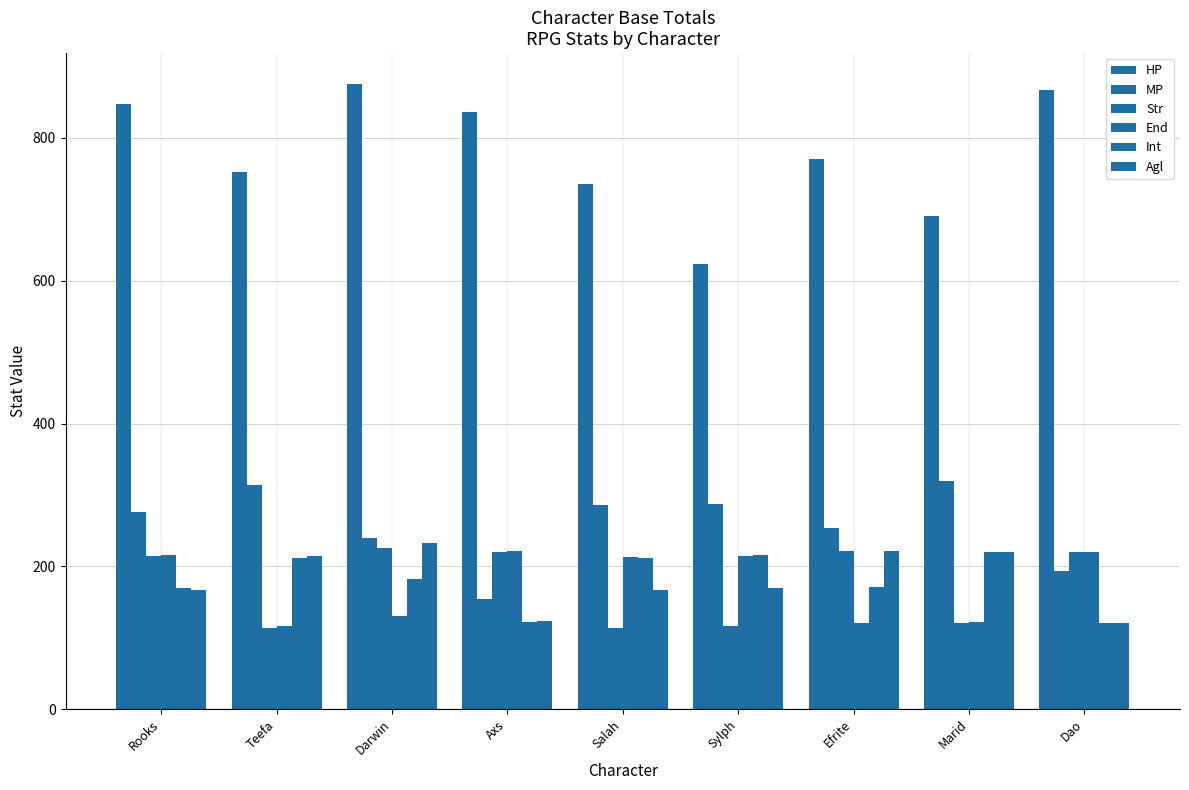

What is the total value across all series at Axs?

1677